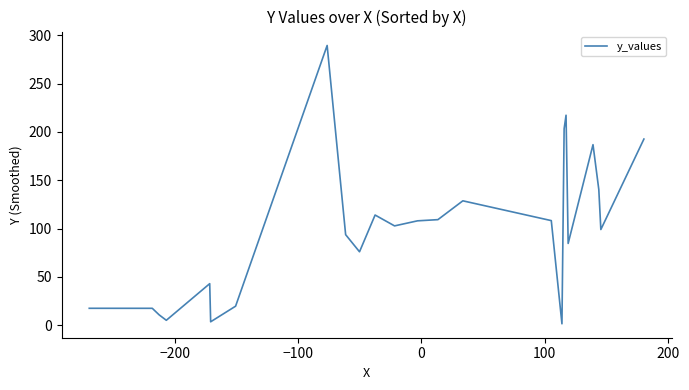

What is the maximum value shown in the chart?

289.6